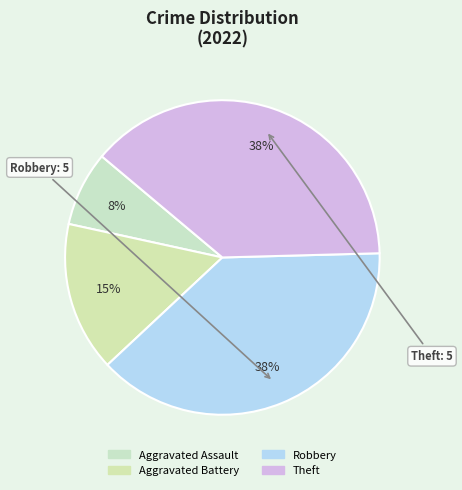

To the nearest percent, what is the difference between the largest and smallest slice percentages?

31%